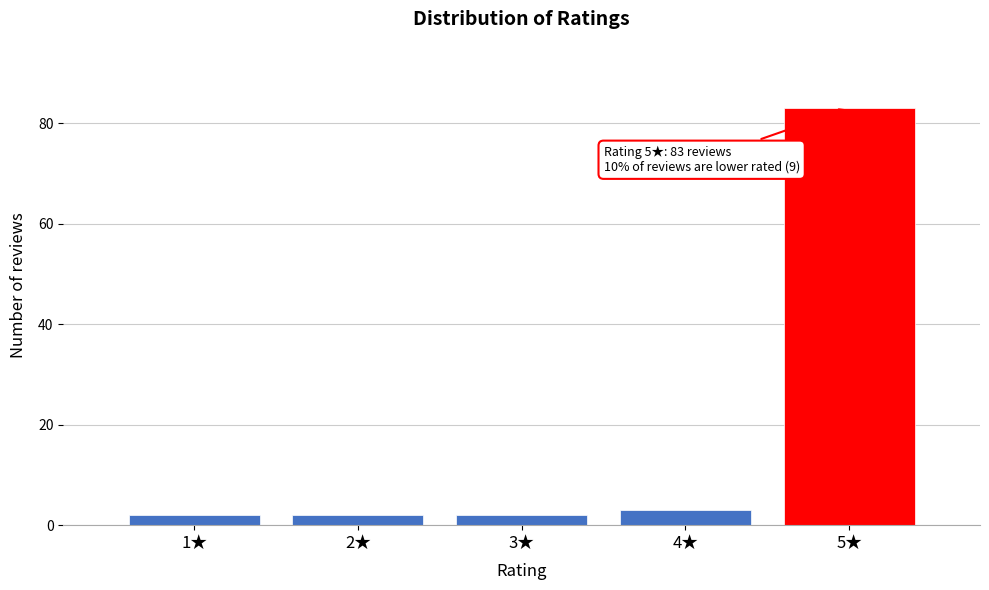

Reading left to right, list all the values displayed in this chart.

1★=2	2★=2	3★=2	4★=3	5★=83